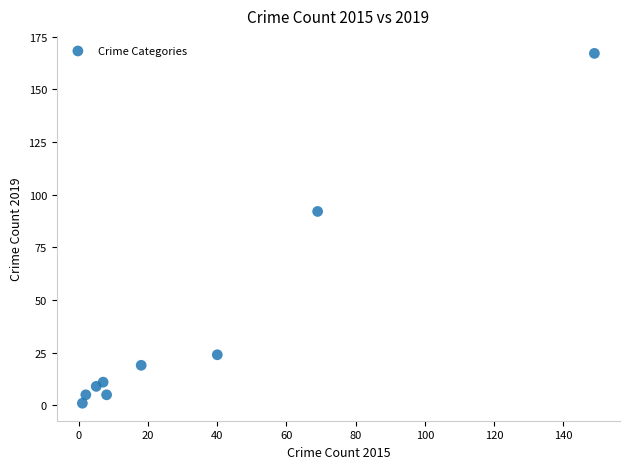

What is the average X value?

33